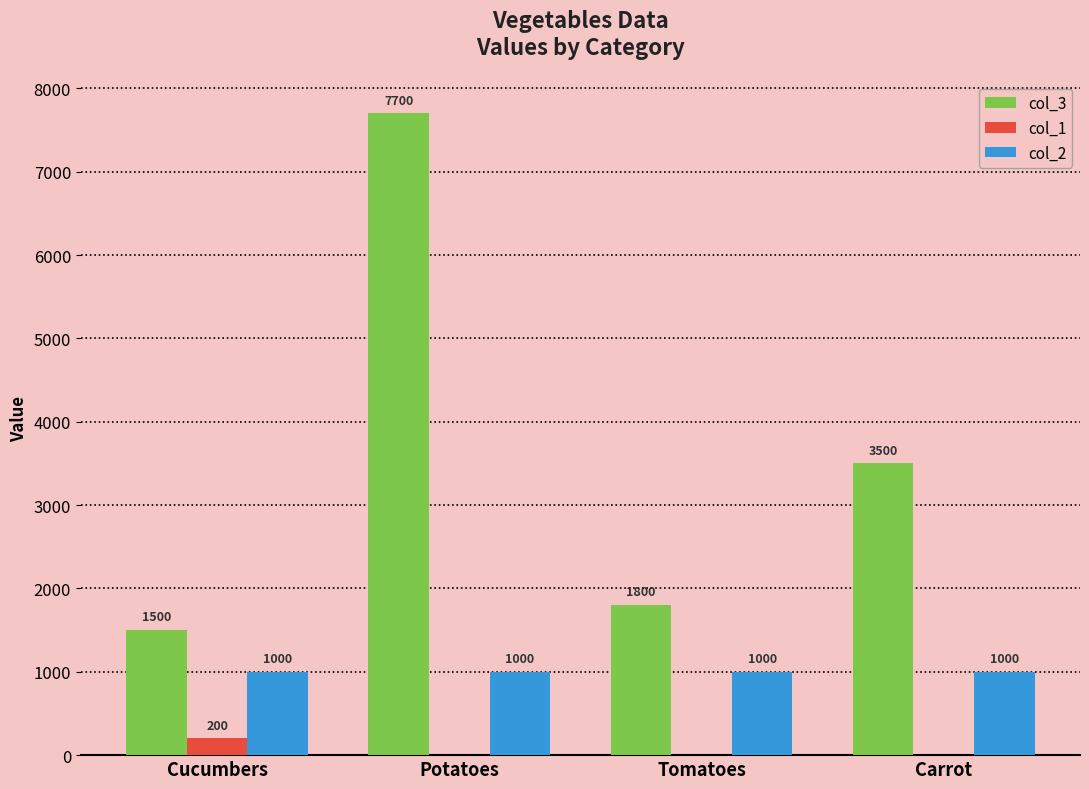

What is the maximum value for col_2?

1000